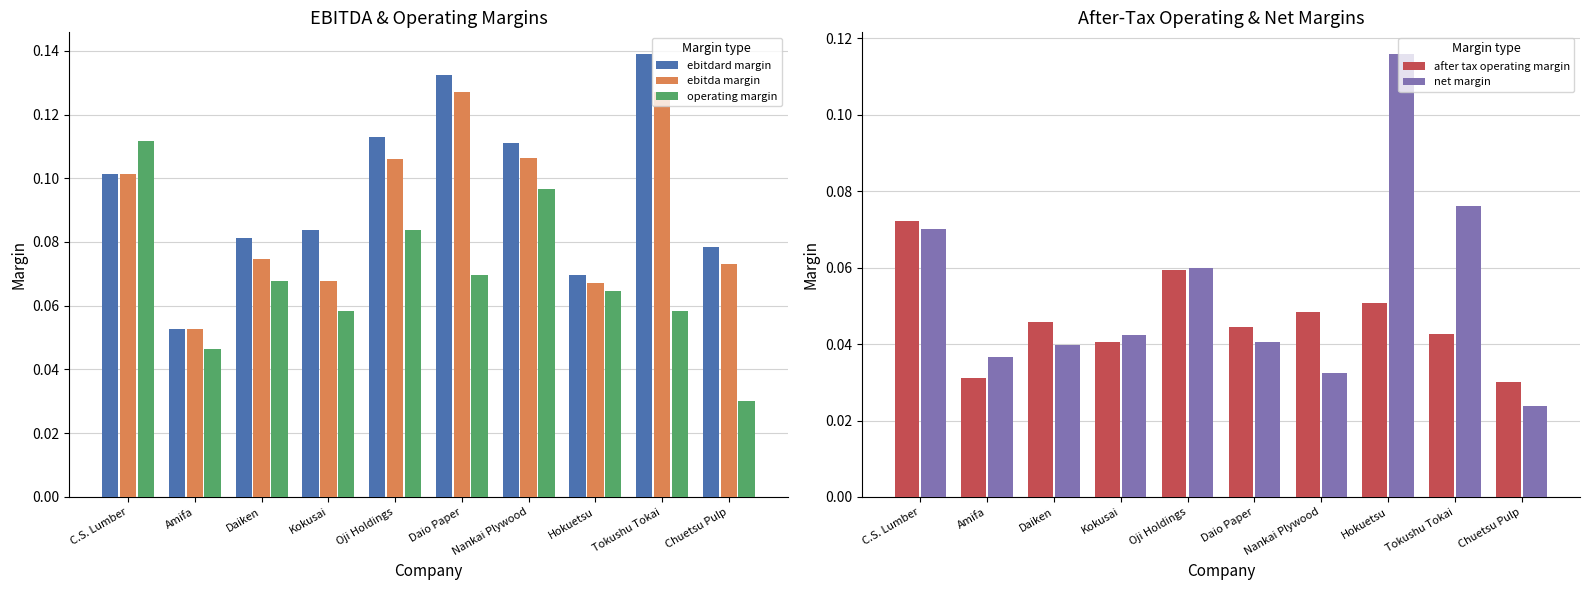

Are the bars horizontal?

No